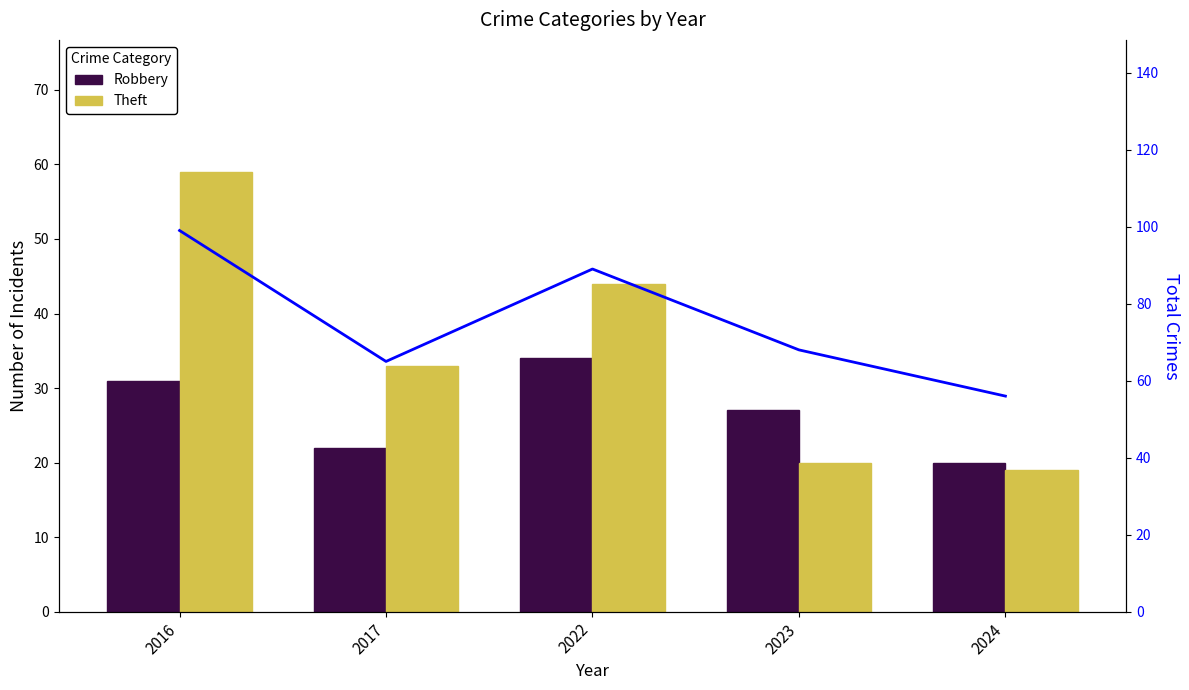

At which label does Total first exceed 68?

2016